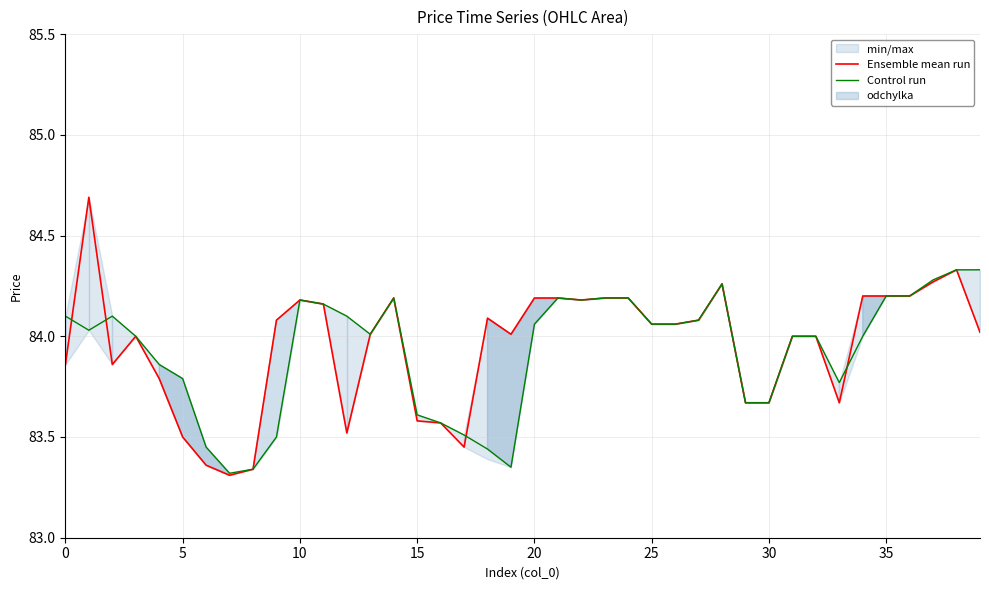

The Control run series shows 84.1 at 0. True or false?

True